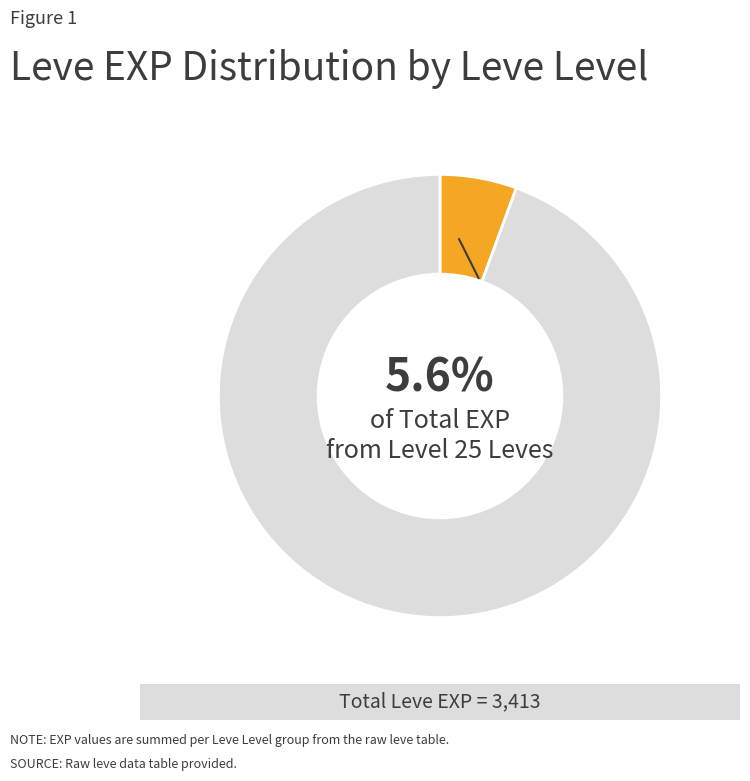

How many slices are in this pie chart?

2